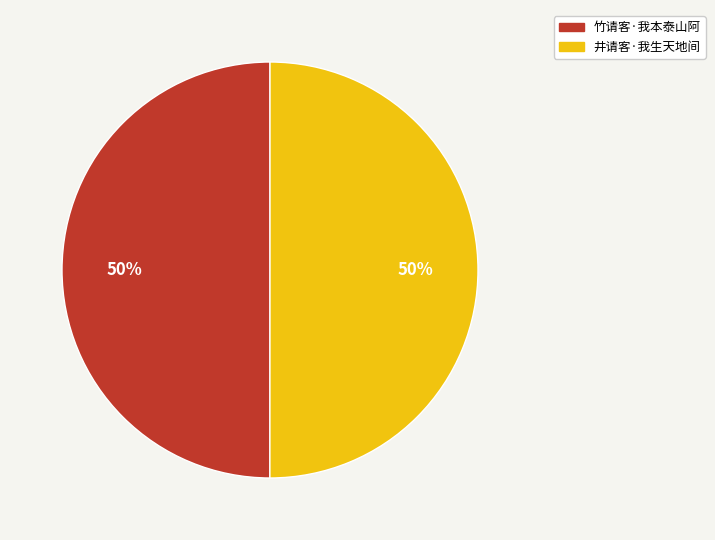

What is the ratio of the value at 竹请客·我本泰山阿 to the value at 井请客·我生天地间?

1.0